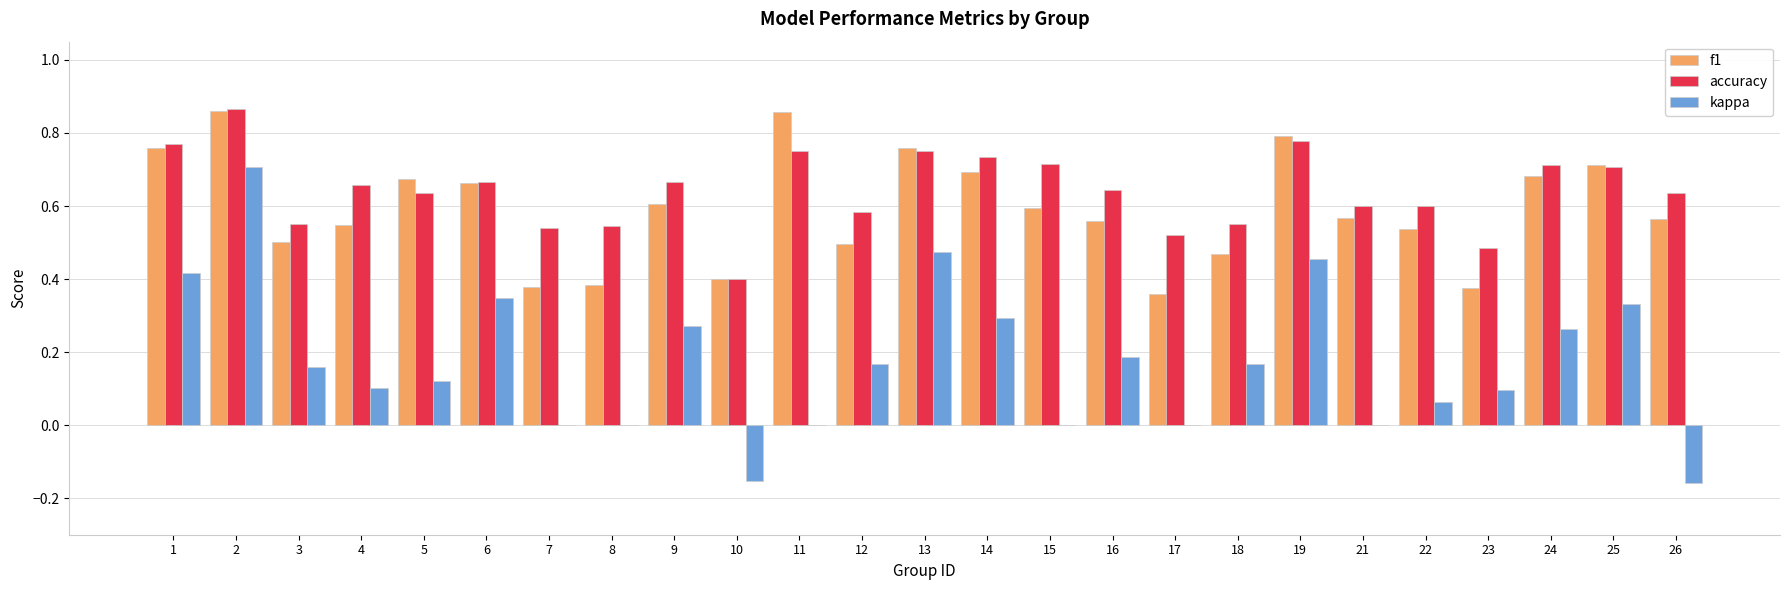

What is the sum of all f1 values?

14.8